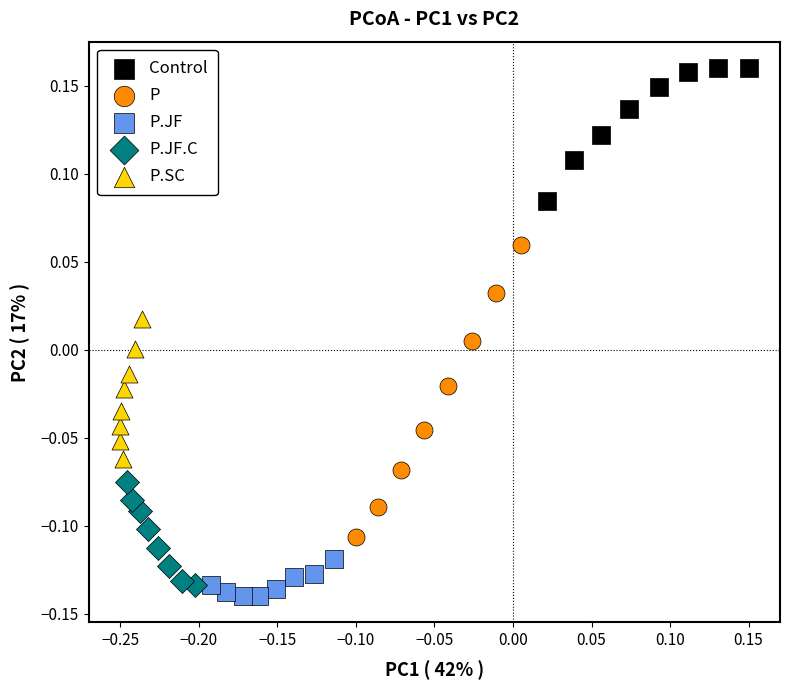

Which series contains the highest Y value?

Control